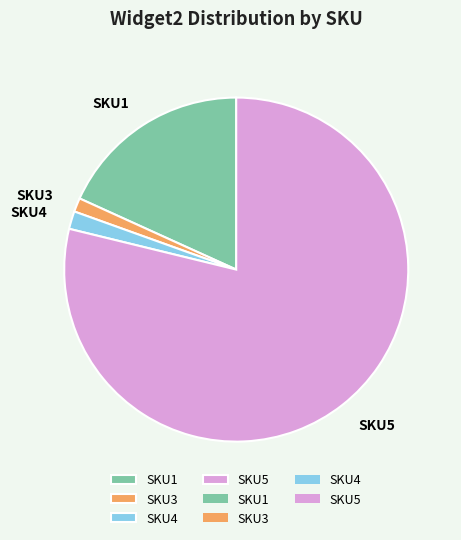

Does SKU1 account for over 50% of the chart?

No